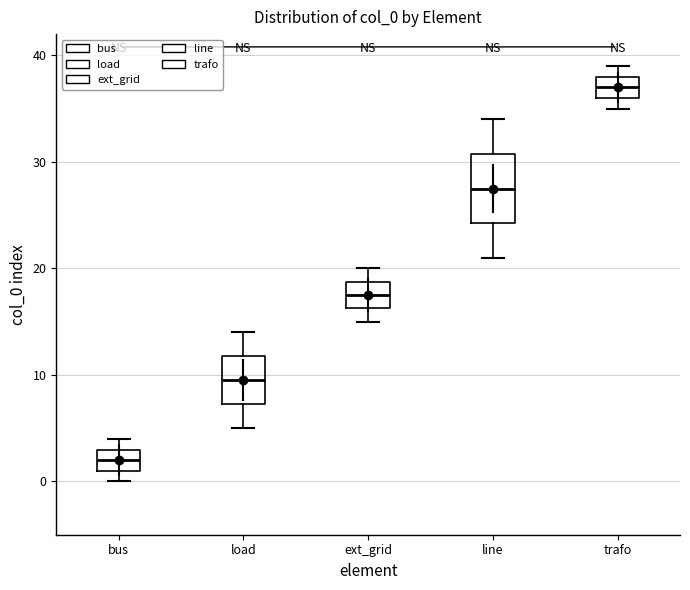

Where does the median line of the box for bus sit on the y-axis? The values are not printed on the chart, so give them approximately, as read against the axis.

2